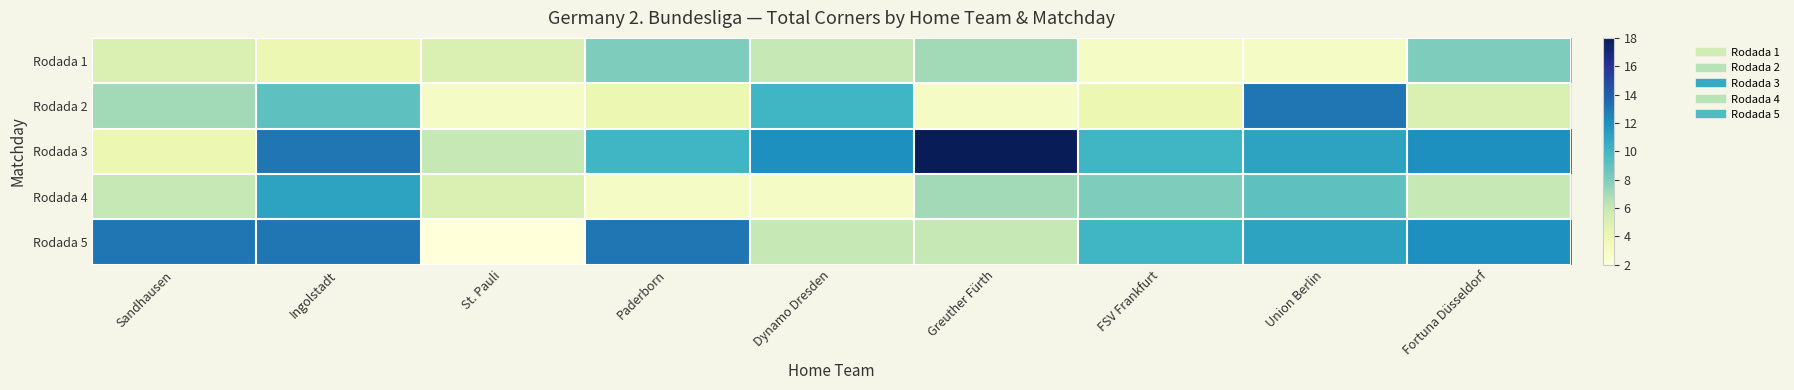

Rank the series at Fortuna Düsseldorf from highest to lowest value.

Rodada 3, Rodada 5, Rodada 1, Rodada 4, Rodada 2